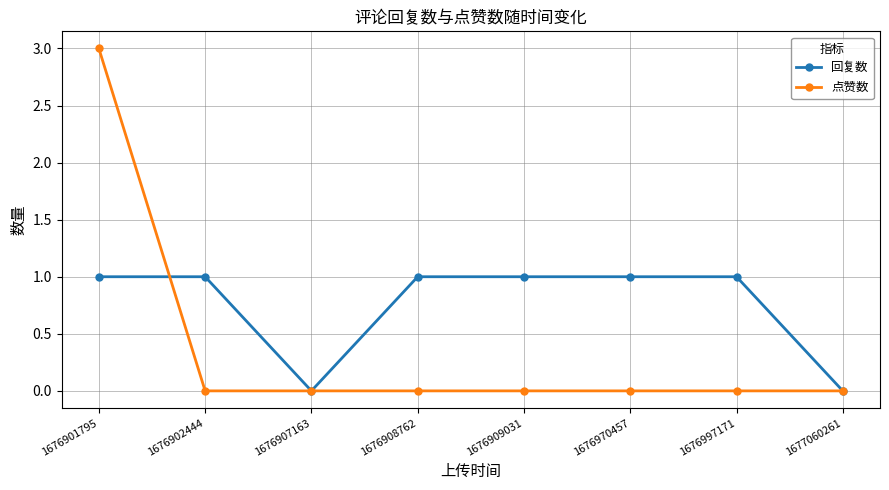

What is the greatest value displayed?

3